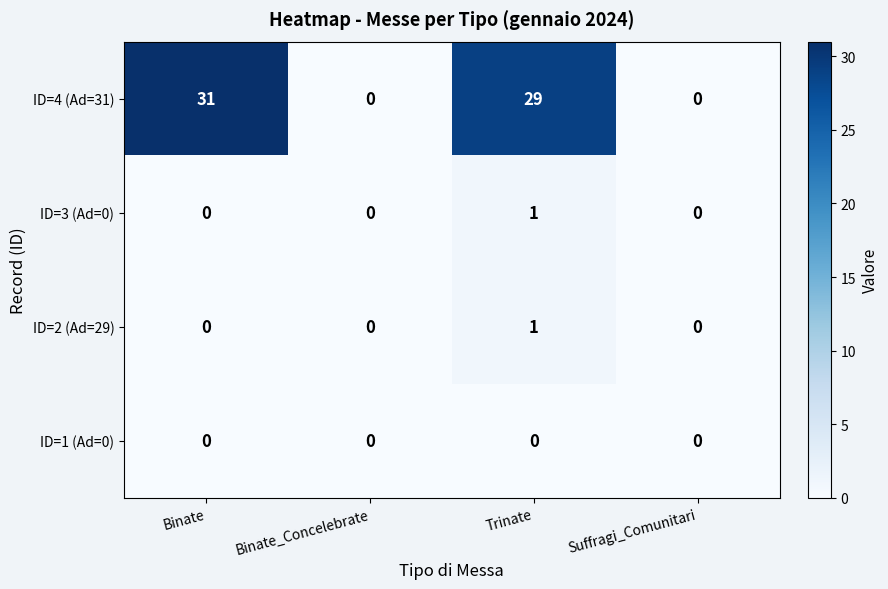

What is the maximum value shown in the chart?

31